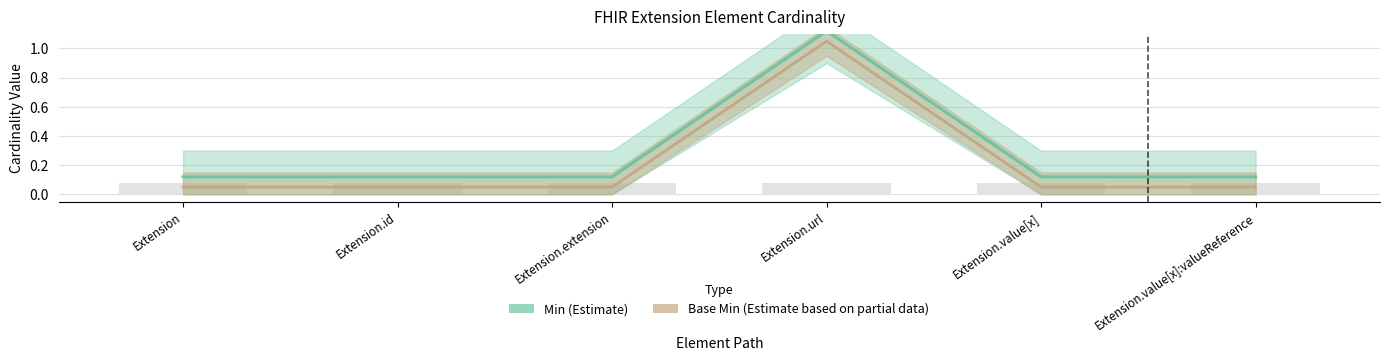

At Extension.id, list the series in order from smallest to largest.

Base Min, Min